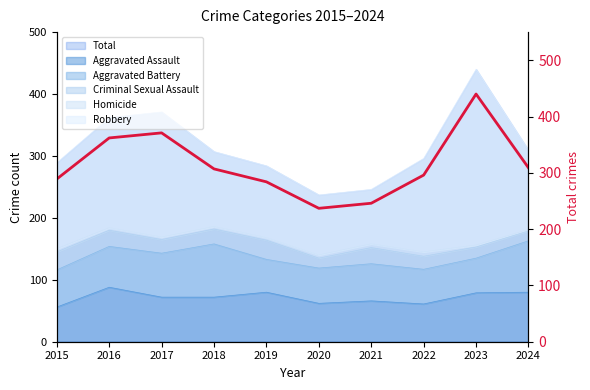

At which category does the data reach its first local peak?

2017